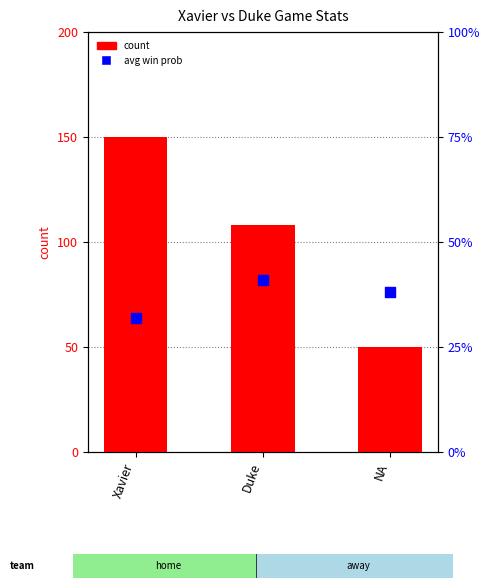

Which series contains the lowest Y value?

avg win prob